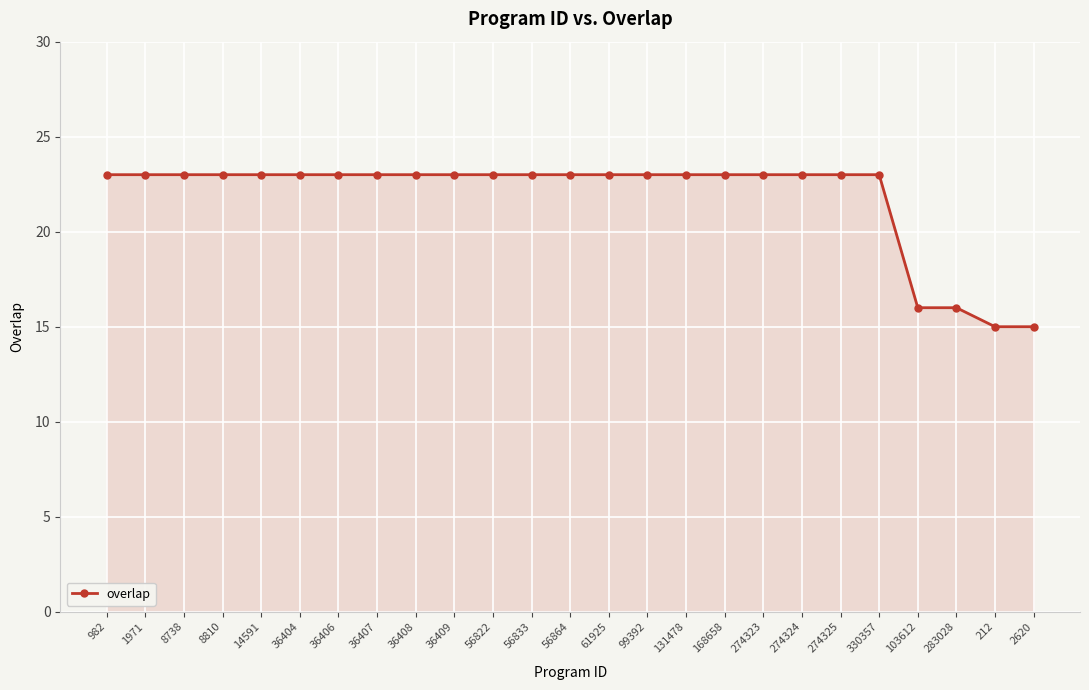

Approximately how many times larger is the value at 8738 compared to 36408?

1.0